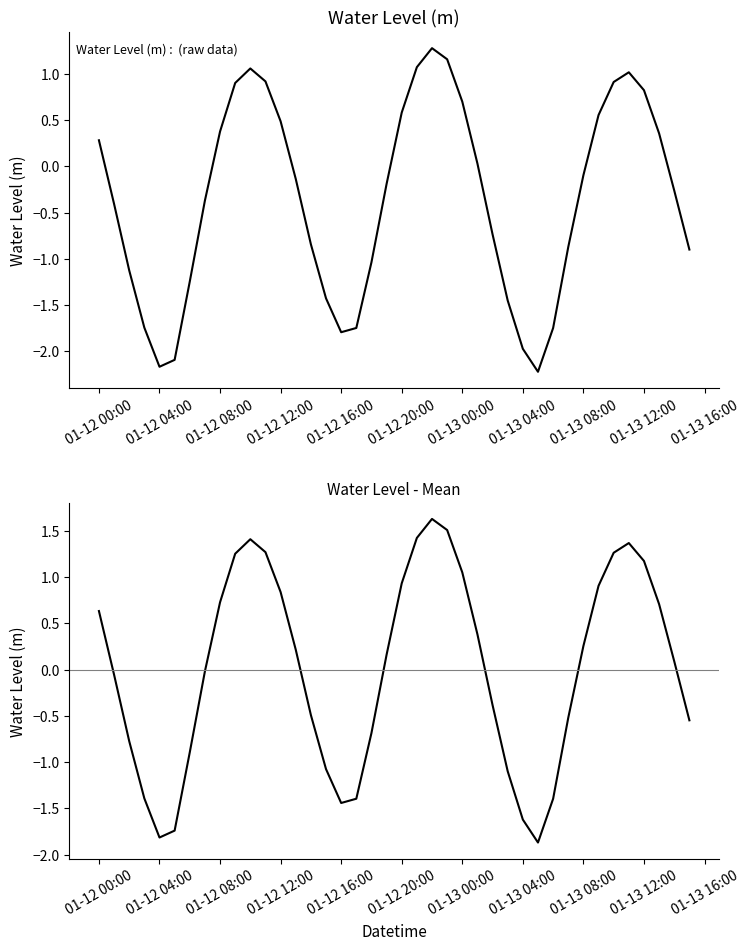

Which series has the largest total across all categories?

Deviation from mean